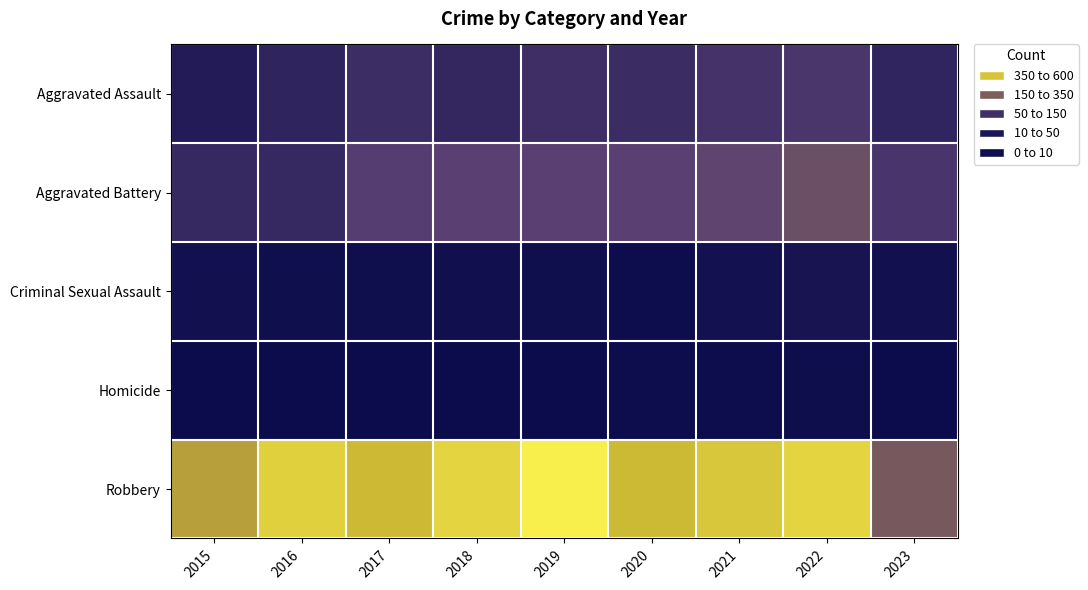

Count the number of data series in this chart.

5